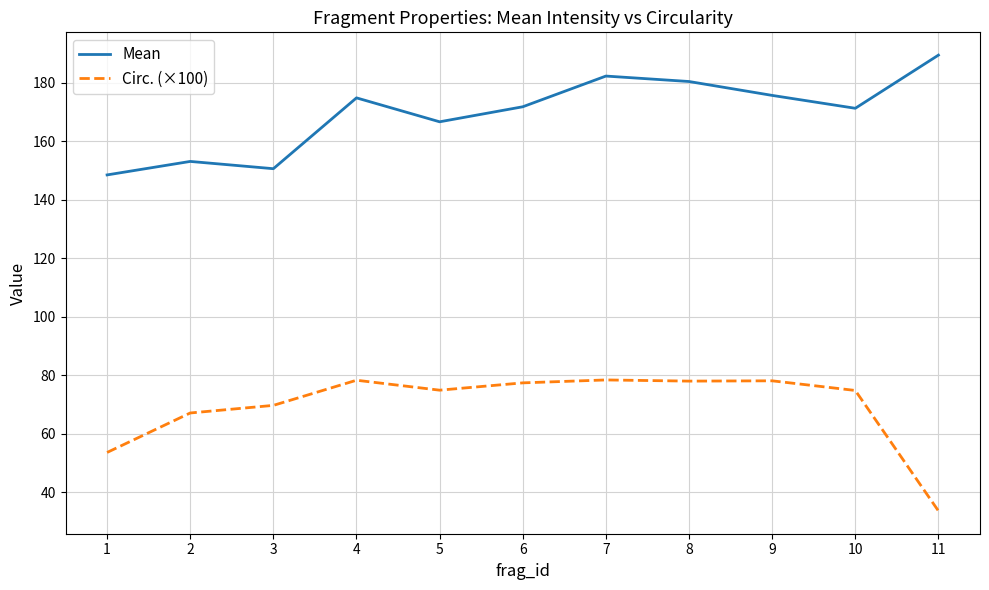

True or false: Mean has a value of 171.3 at 10.

True